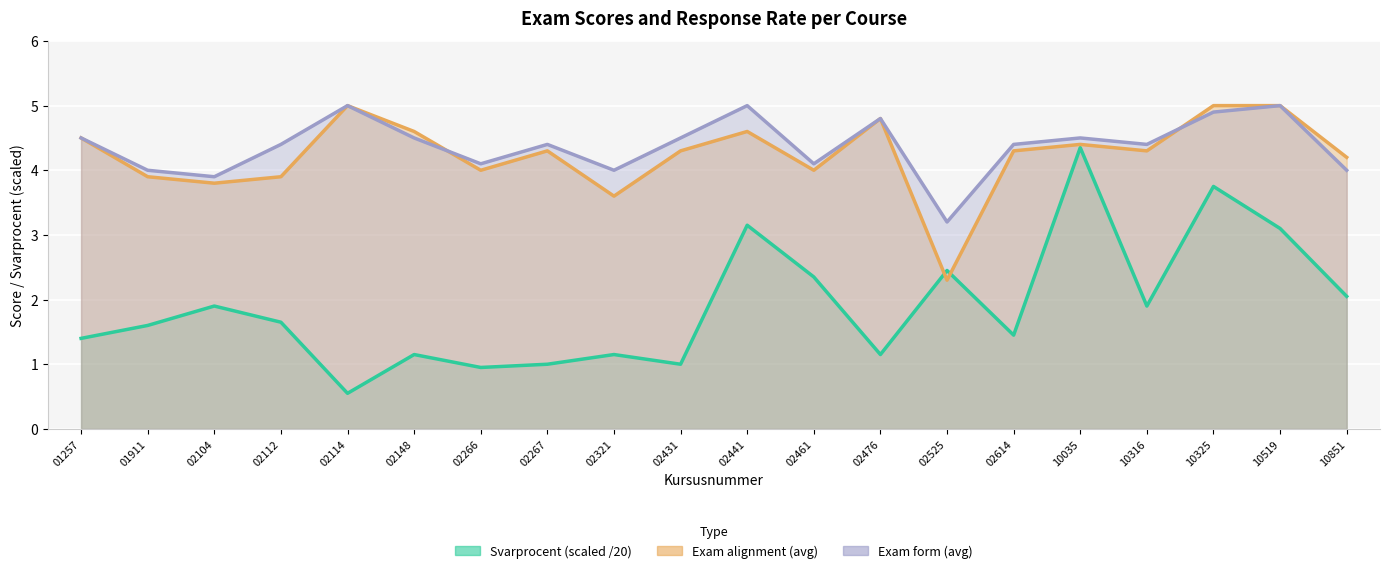

Between which two adjacent categories do Exam alignment (avg) and Exam form (avg) first intersect?

02148 and 02266